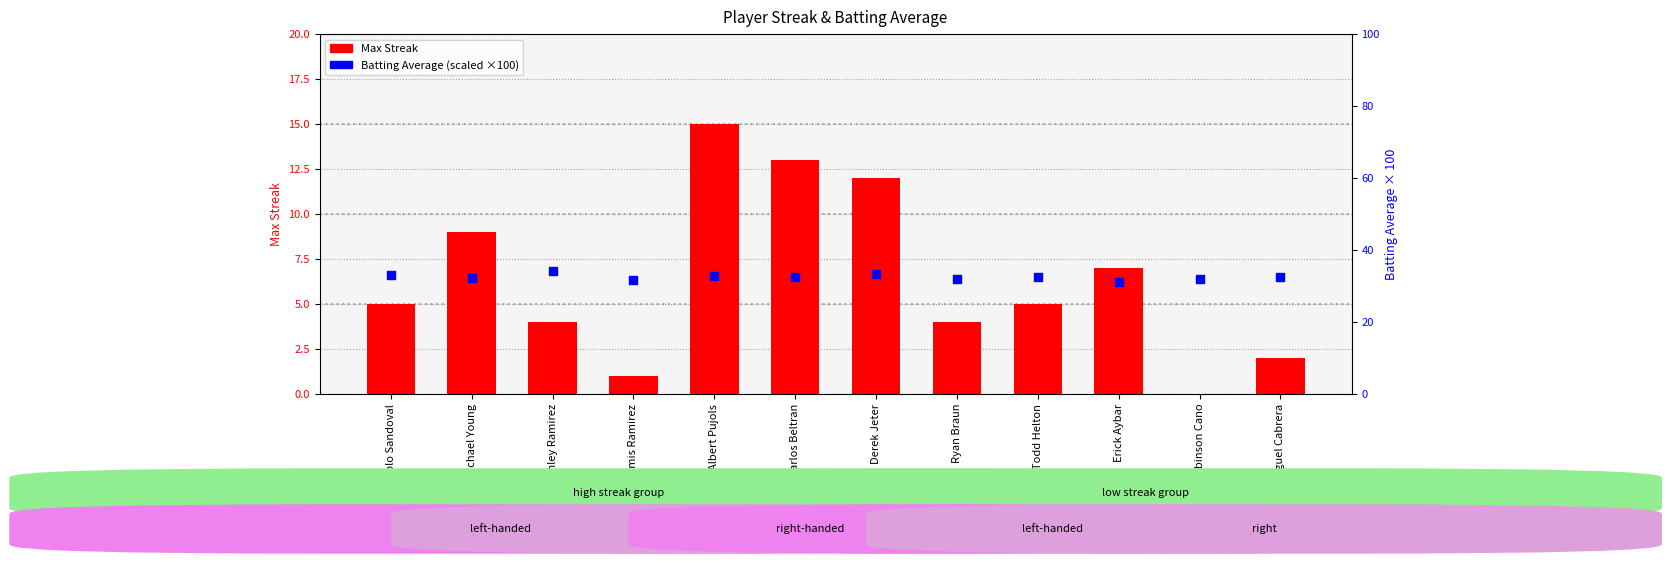

What is the total value across all series at Robinson Cano?

32.0